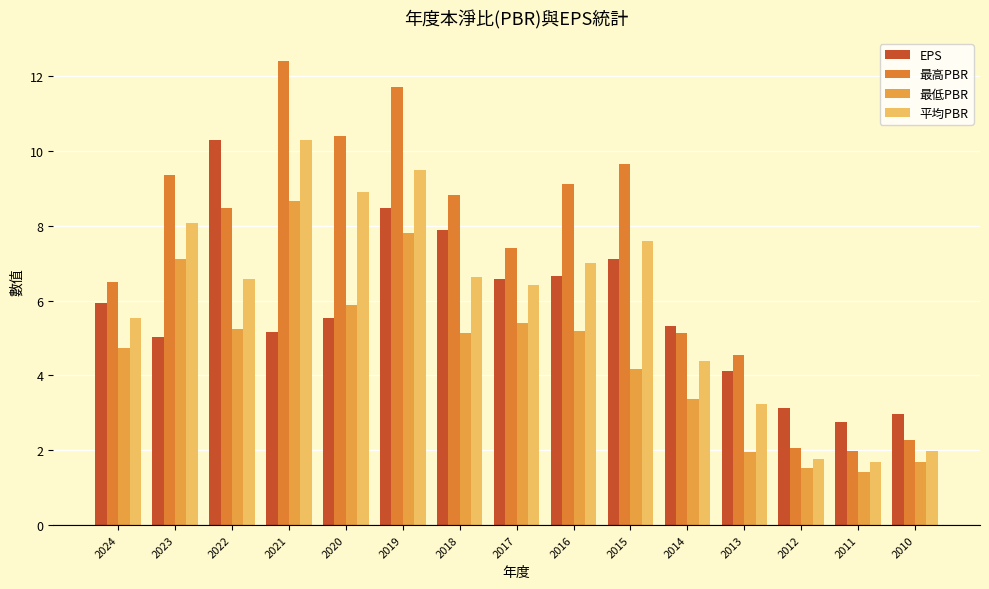

Rank the categories by 平均PBR value from highest to lowest.

2021, 2019, 2020, 2023, 2015, 2016, 2018, 2022, 2017, 2024, 2014, 2013, 2010, 2012, 2011